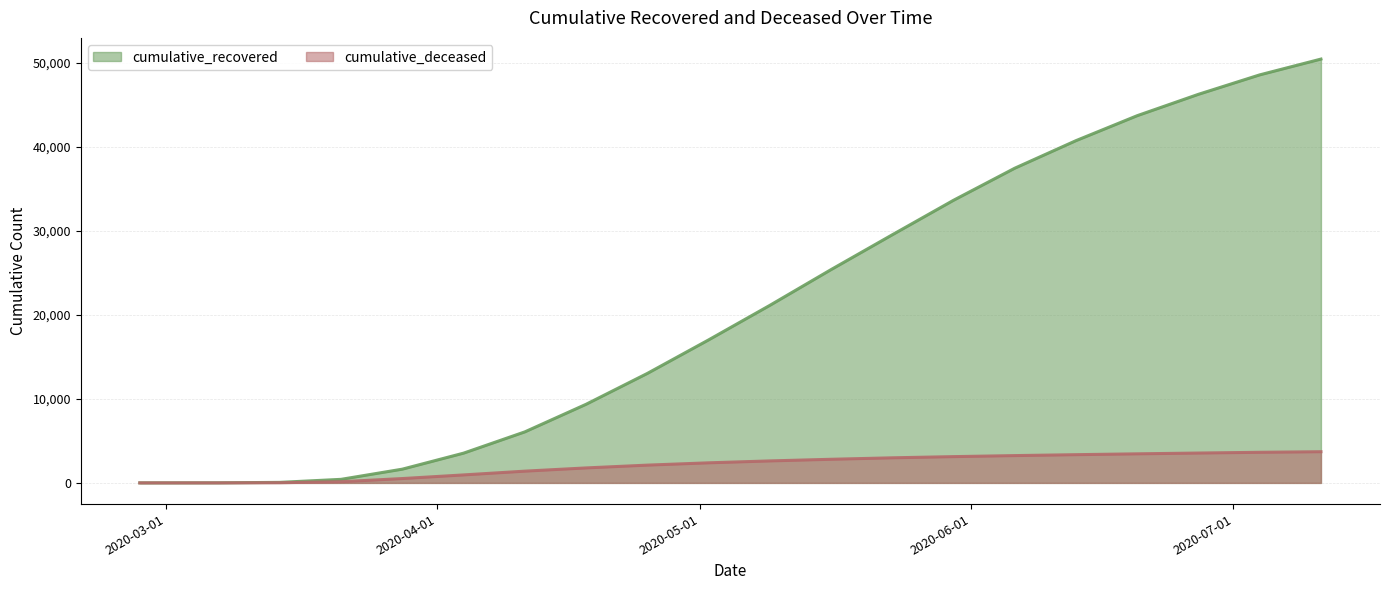

What is the difference between the cumulative_deceased values at 2020-04-18 and 2020-05-30?

1345